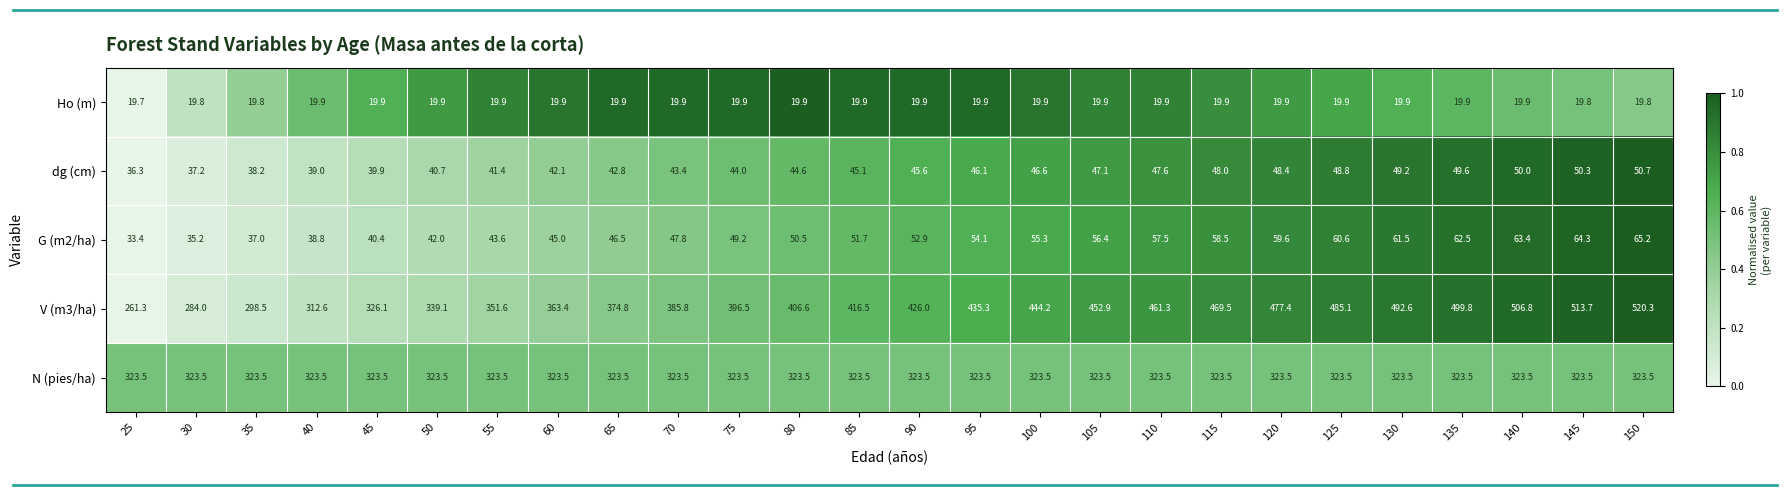

Is the value of N (pies/ha) at 50 greater than the value of Ho (m) at 95?

Yes